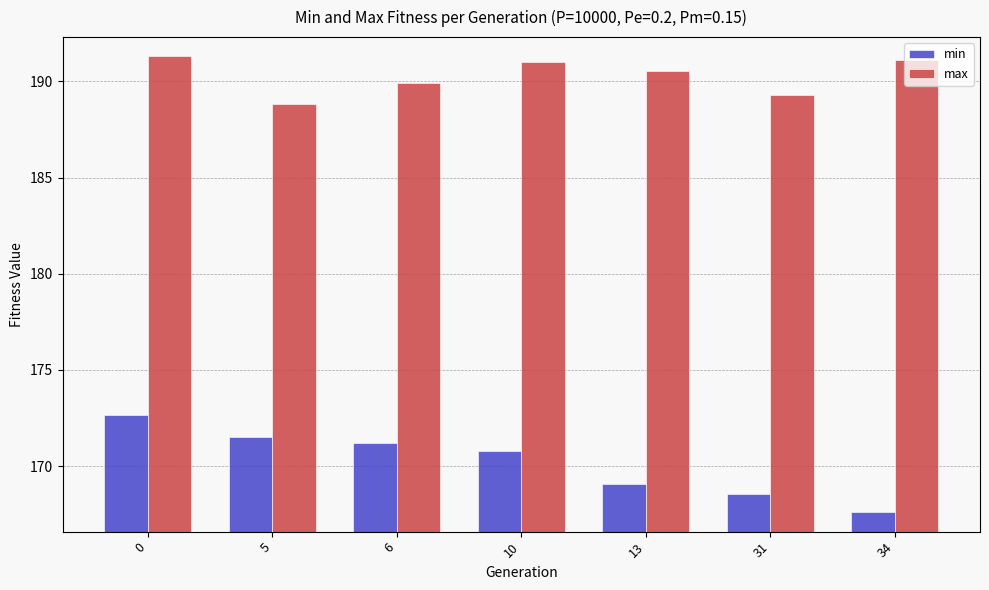

Are the bars grouped side by side (vs. stacked)?

Yes